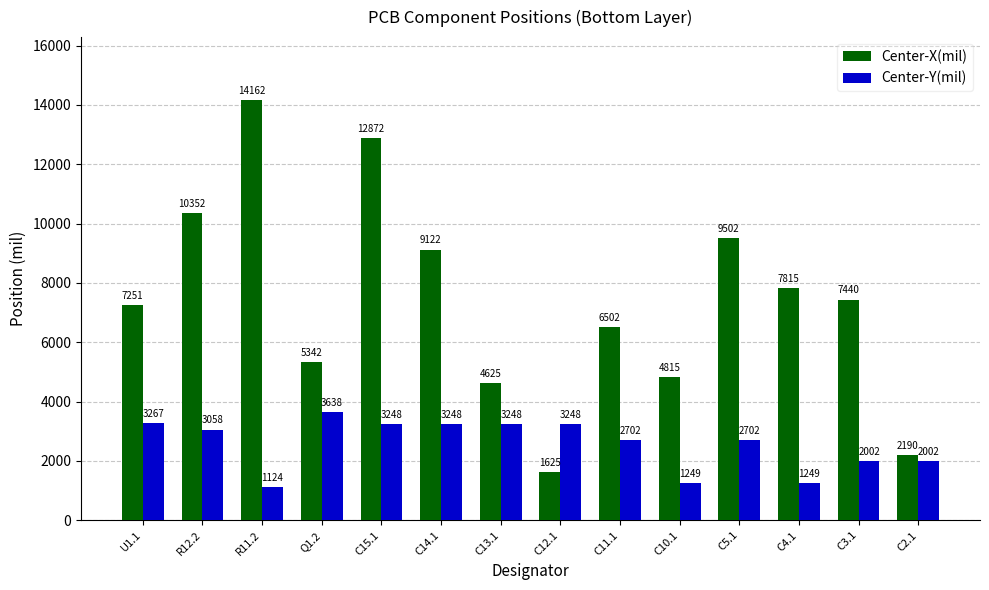

The Center-X(mil) series shows 10351.5 at R12.2. True or false?

True